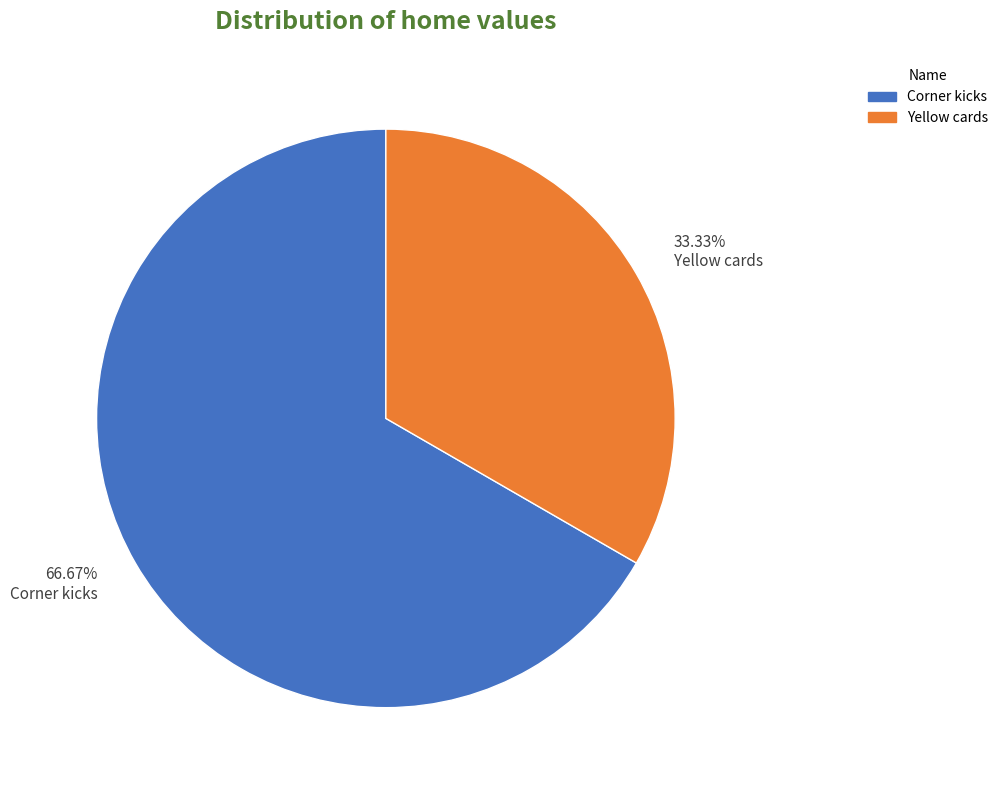

What percentage is the Yellow cards slice, to the nearest percent?

33%